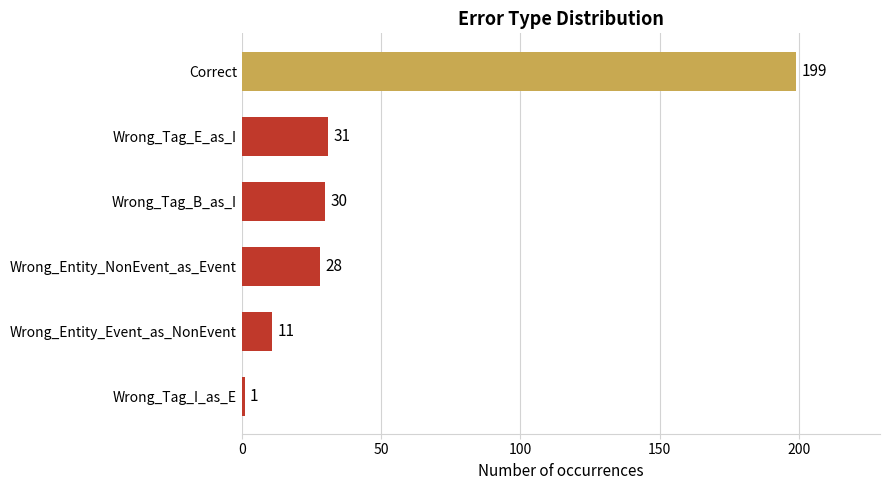

At which label is the value closest to 100?

Wrong_Tag_E_as_I